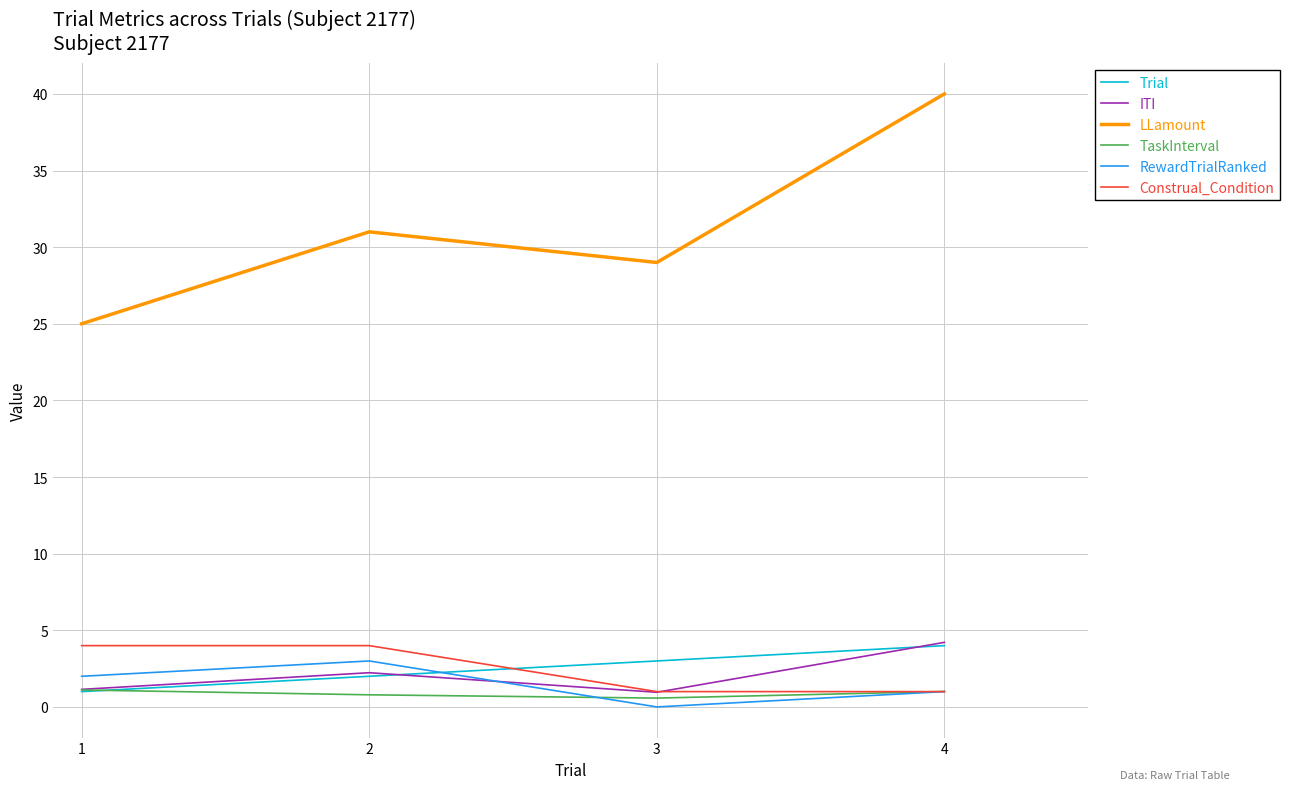

What is the total value across all series at 4?

51.2